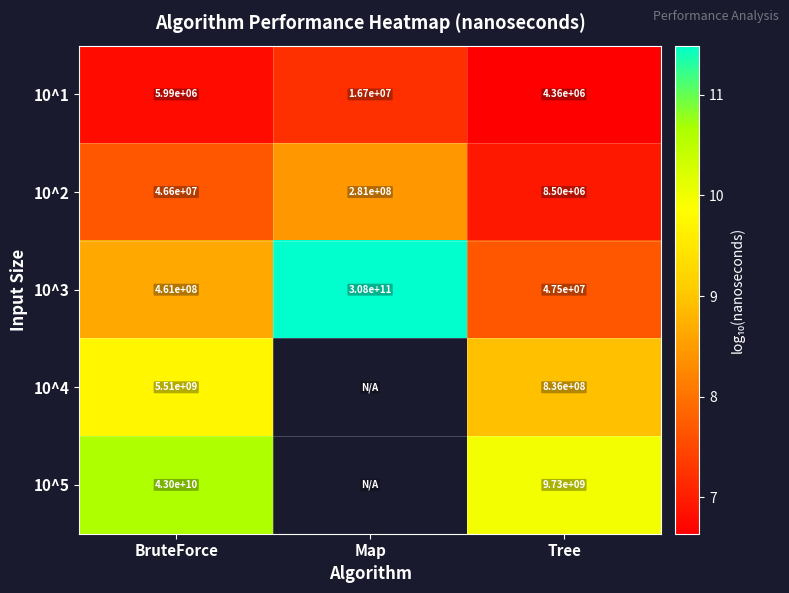

Rank the categories by 10^1 value from highest to lowest.

Map, BruteForce, Tree